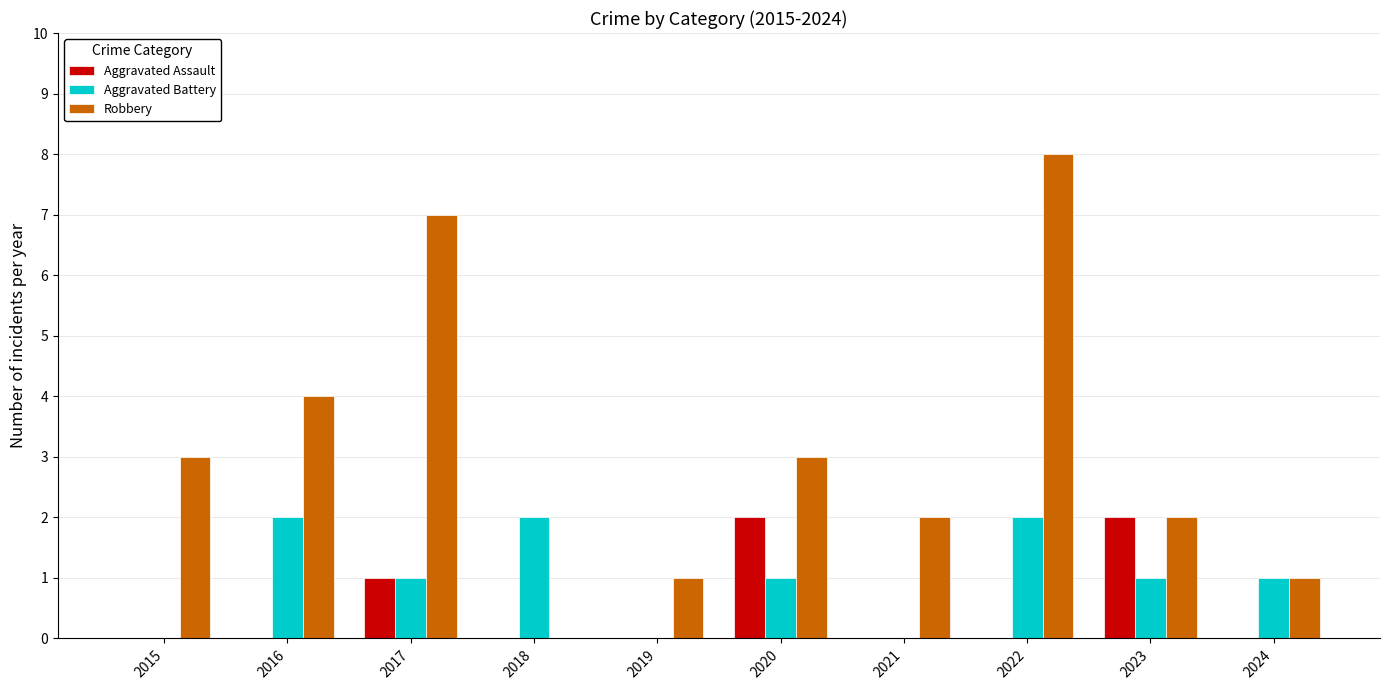

Count the number of categories in the chart.

10